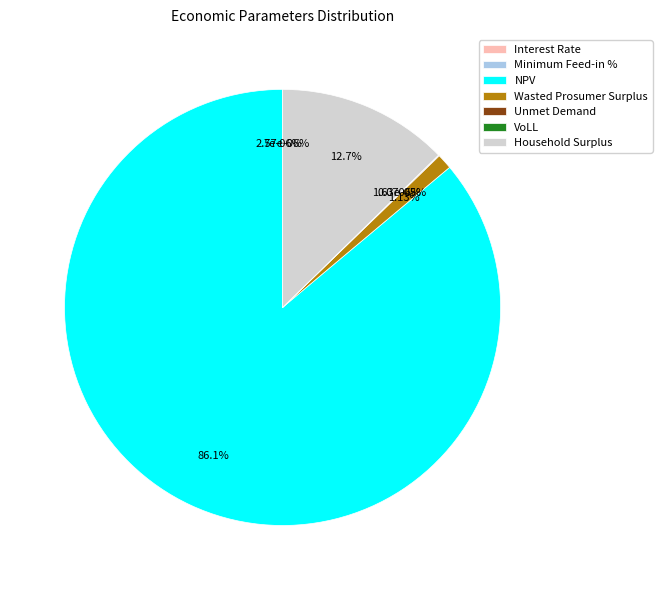

How many slices are in this pie chart?

7